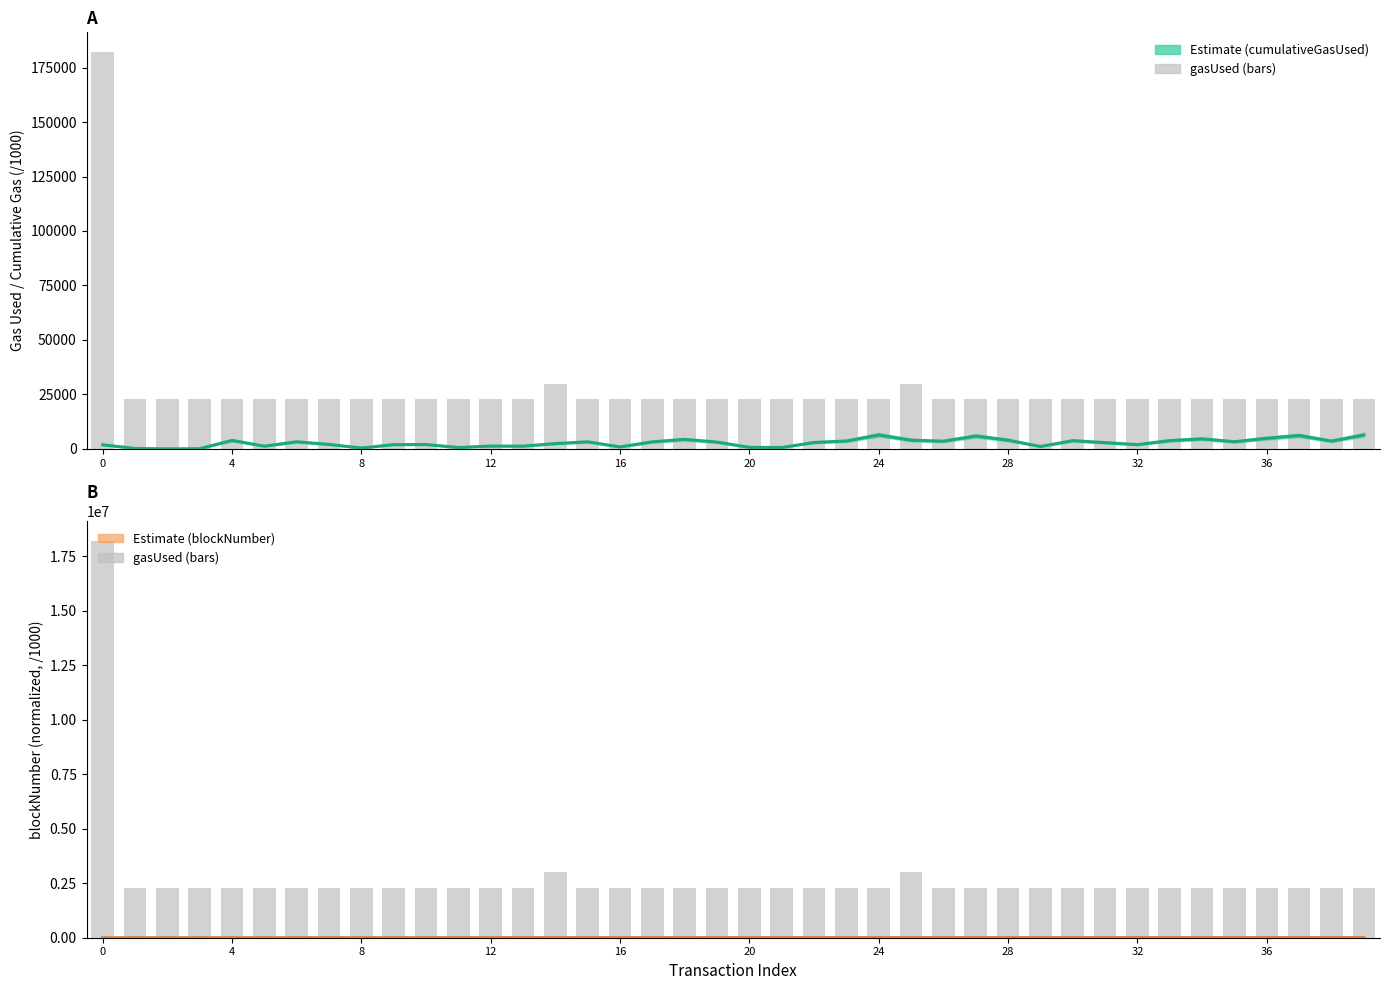

Where is gasUsed (scaled) nearest to the value 10251050?

14